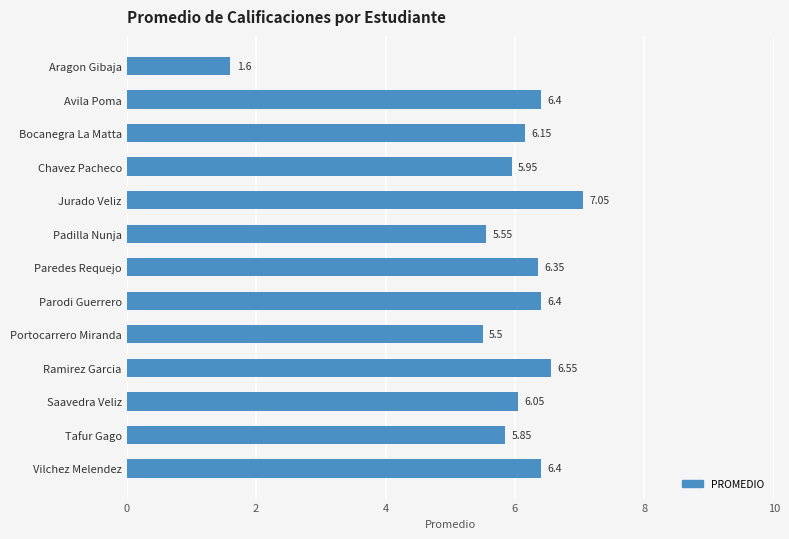

What is the label of the 10th bar from the top?

Ramirez Garcia